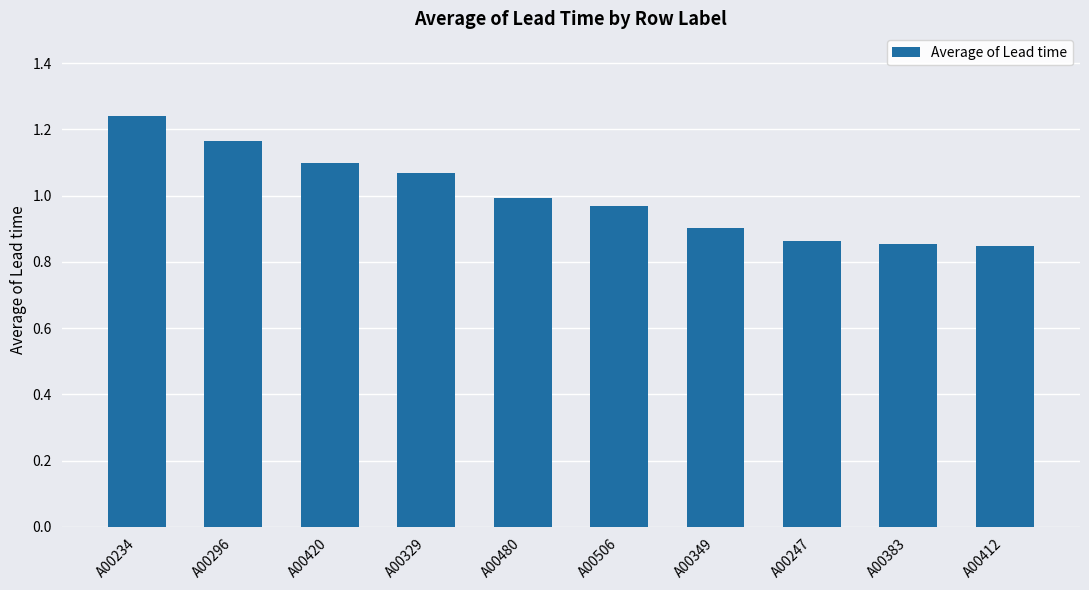

What is the label of the 7th bar from the left?

A00349